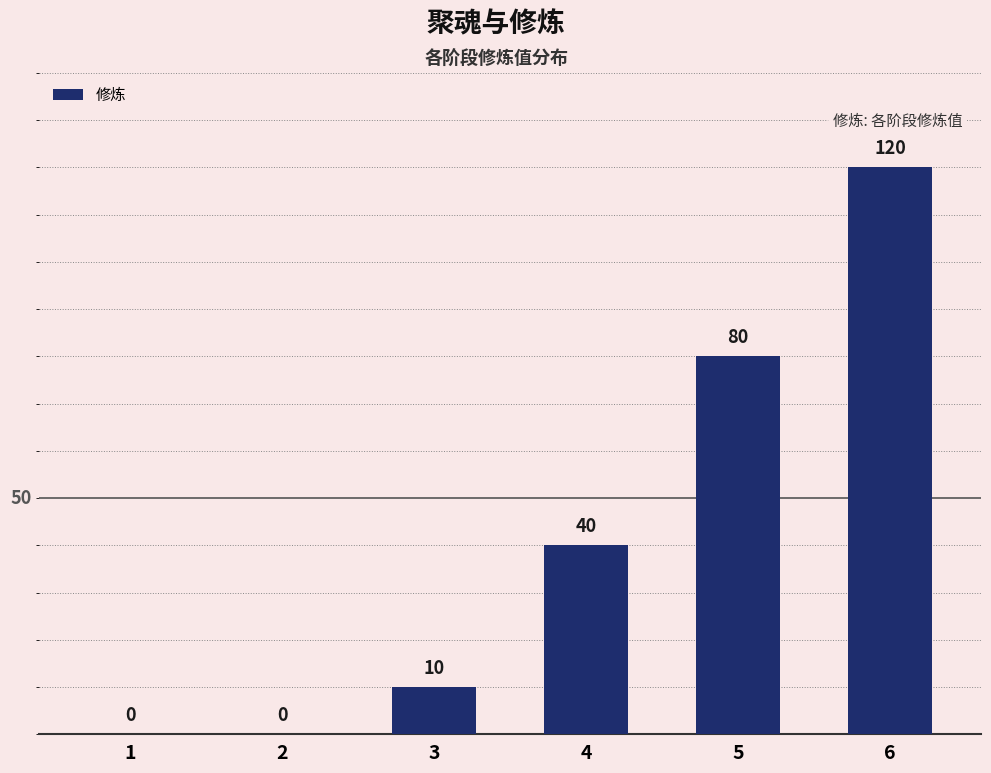

At which category does the chart reach its peak across all series?

6